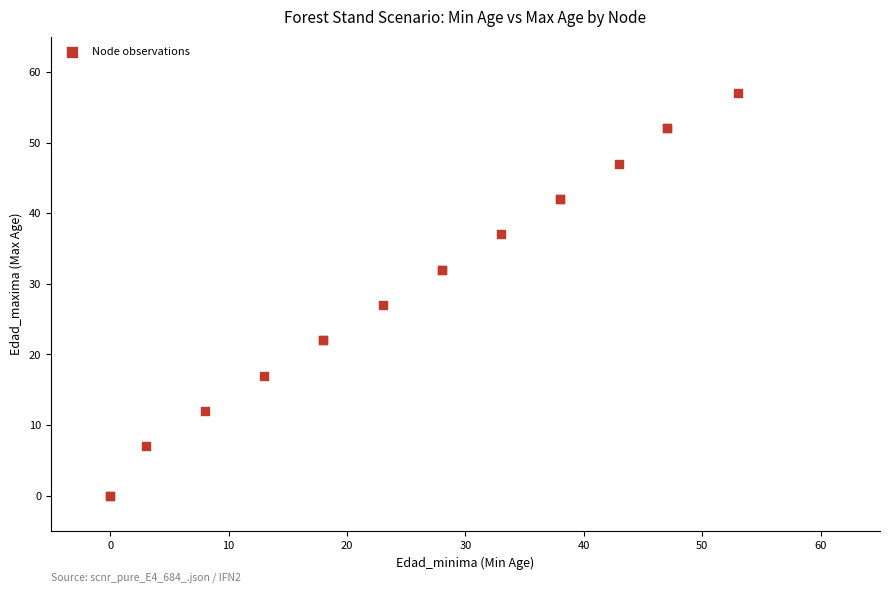

What Y value in the scatter plot is closest to 28?

27